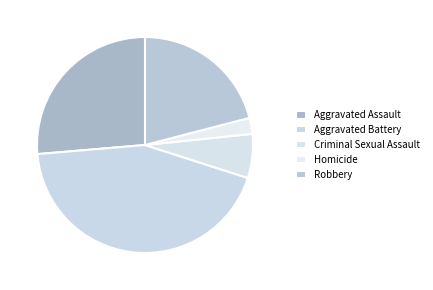

Which has a higher value, Aggravated Assault or Robbery?

Aggravated Assault